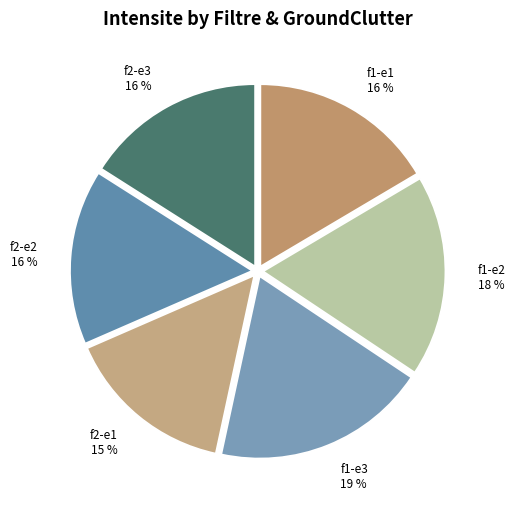

How many slices are in this pie chart?

6